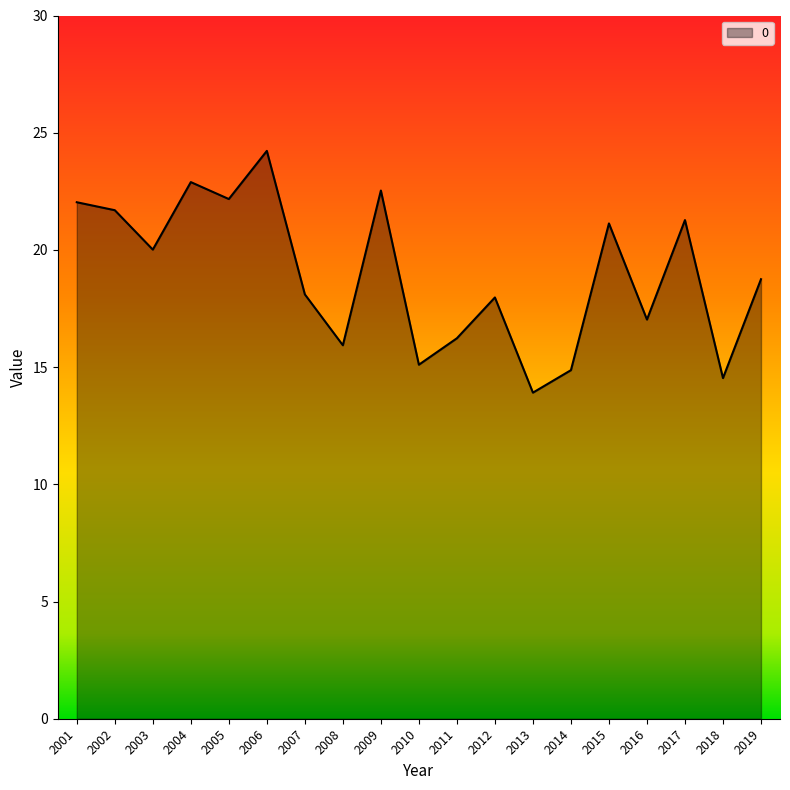

Is it true that the value at 2019 is 18.8?

True